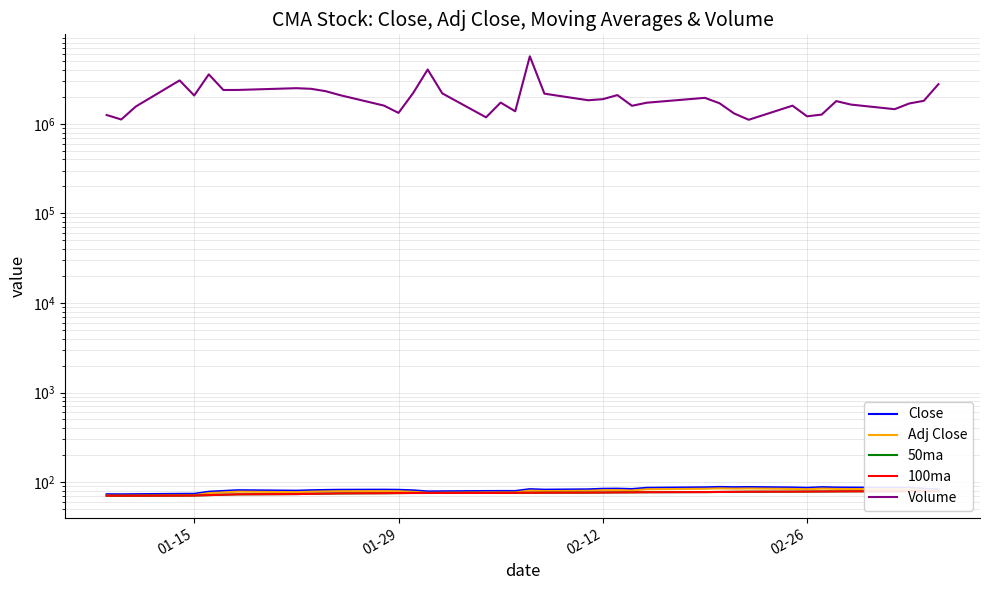

How many series are shown in this chart?

5